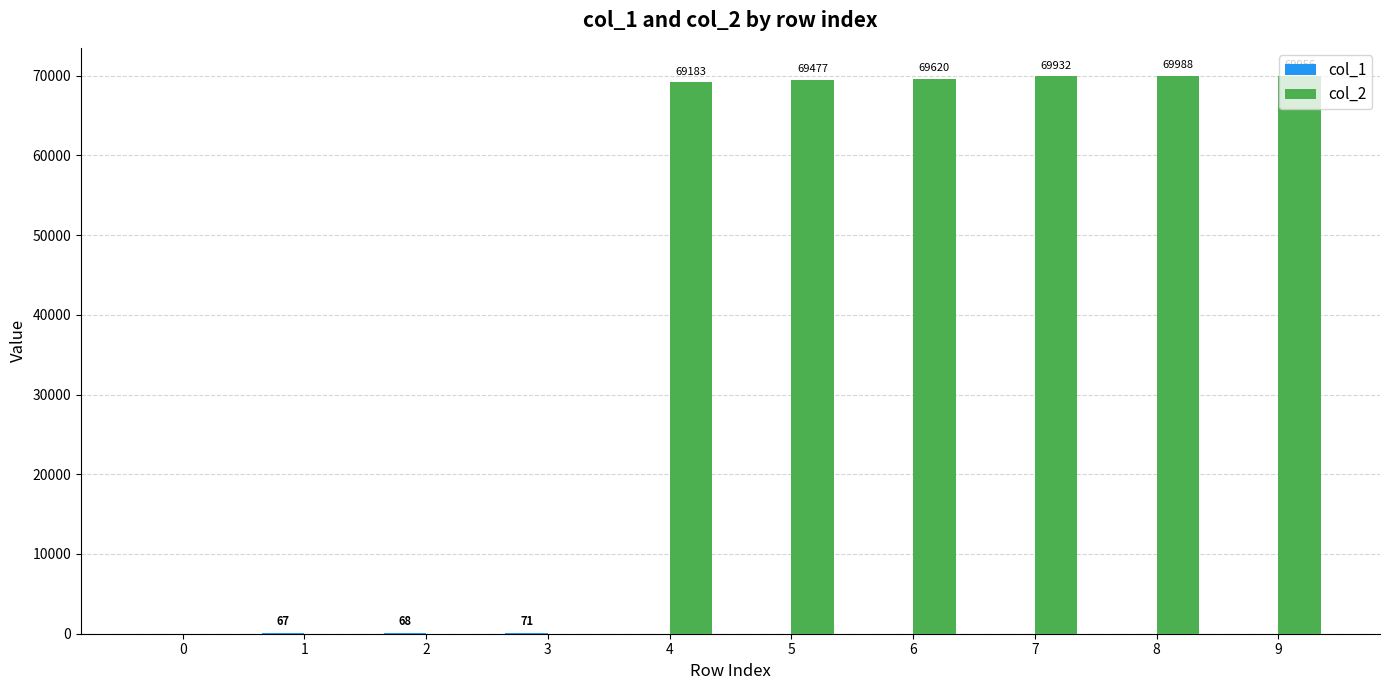

What is the sum of the col_2 values at 3 and 8?

69988